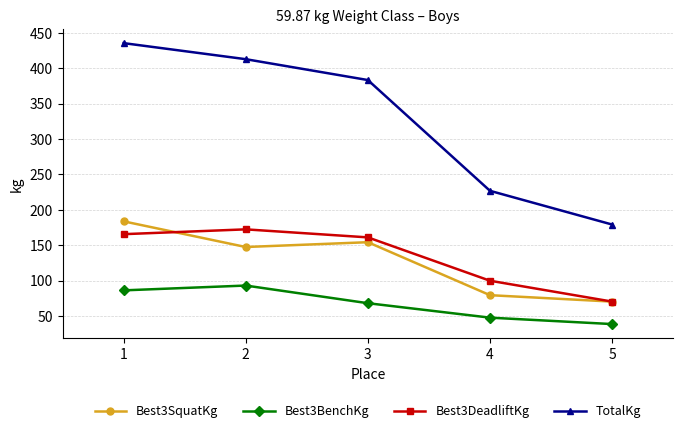

Is this an area chart (filled region under the line)?

No